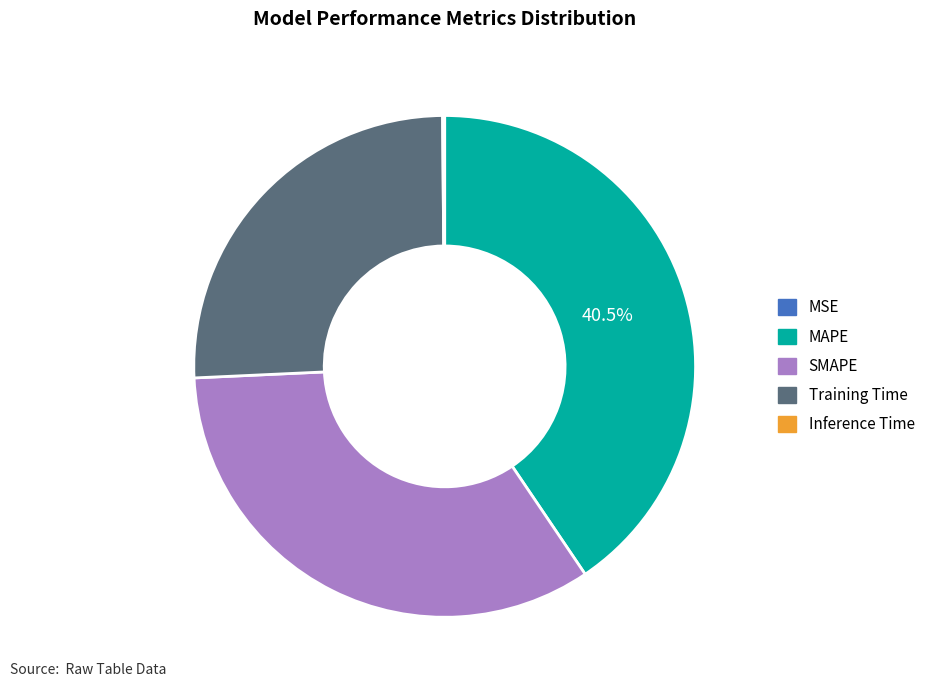

Which category has the biggest portion of the pie?

MAPE